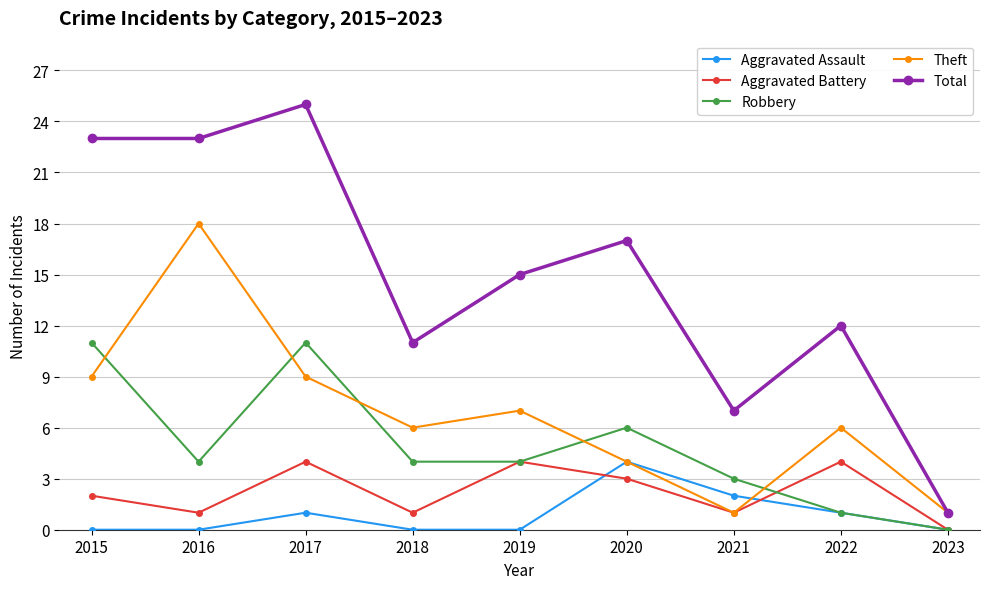

At which category does Theft reach its first local valley?

2018